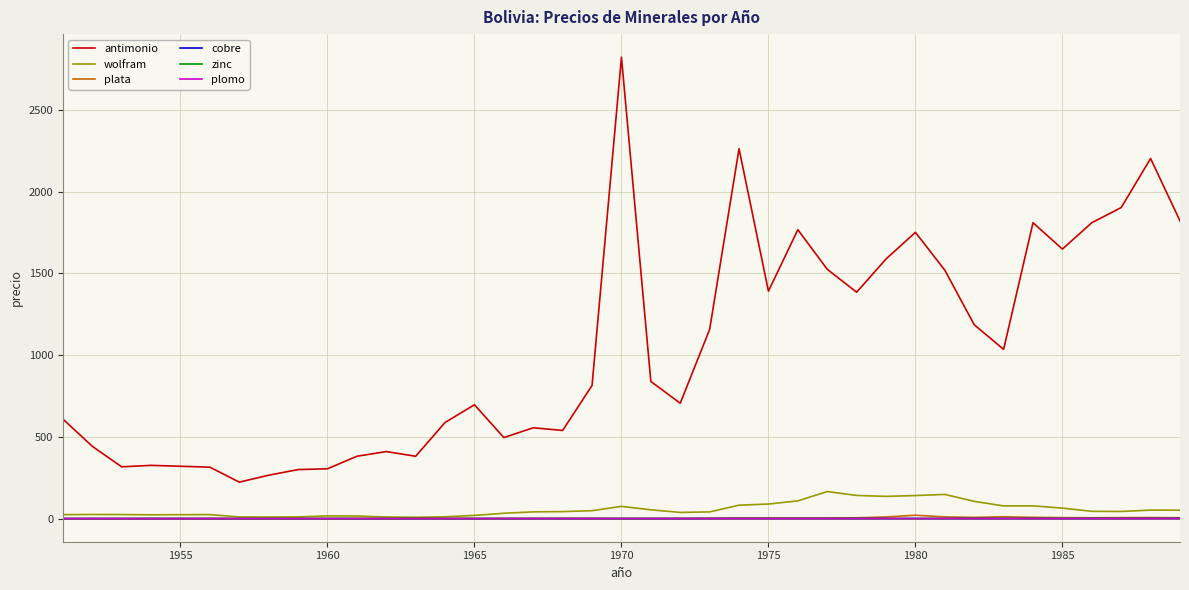

What is the smallest value displayed?

0.1